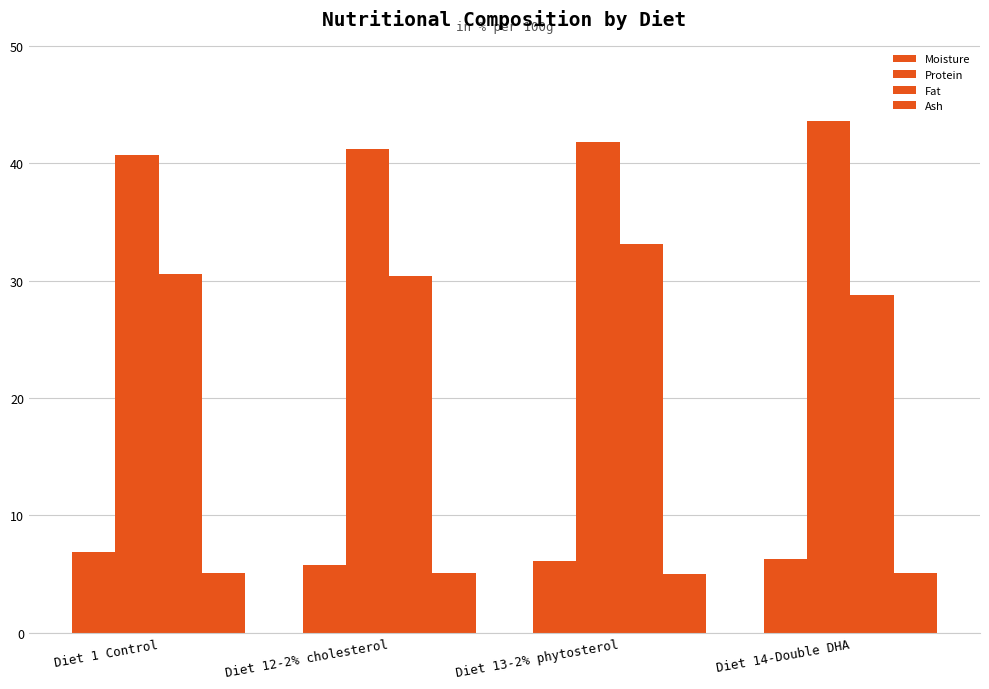

Between Diet 12-2% cholesterol and Diet 14-Double DHA, which is larger?

Diet 14-Double DHA